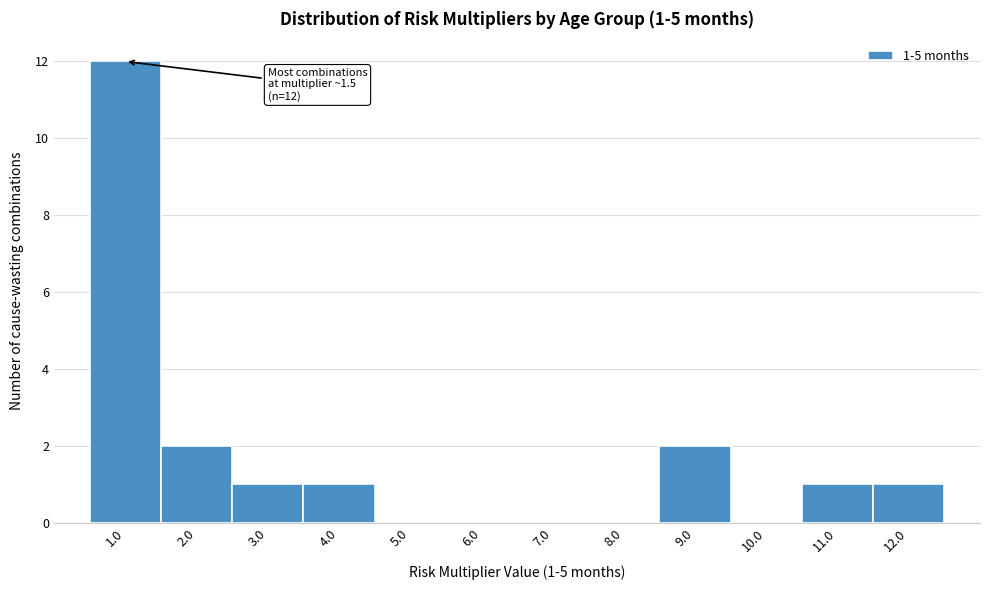

Reading right to left, list all the values displayed in this chart.

12.0=1	11.0=1	10.0=0	9.0=2	8.0=0	7.0=0	6.0=0	5.0=0	4.0=1	3.0=1	2.0=2	1.0=12